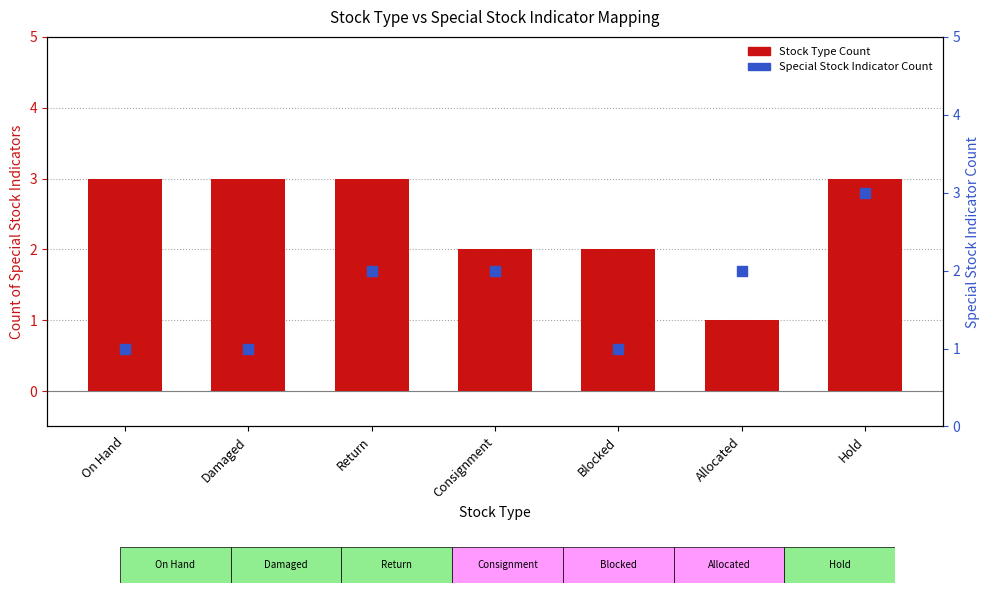

Which series reaches the maximum Y coordinate?

Stock Type Count